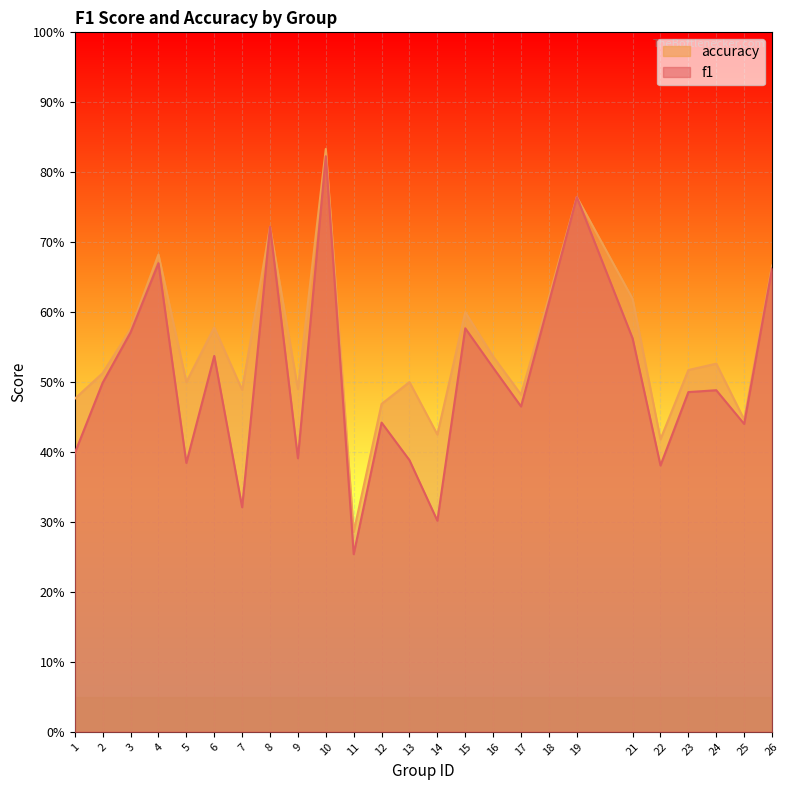

List the series in order of their overall mean, highest first.

accuracy, f1